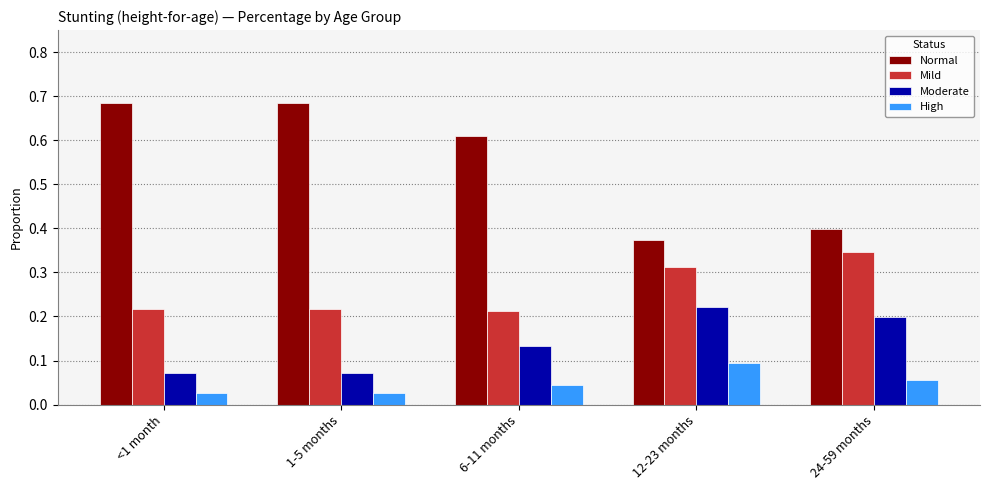

Which series has the widest spread of values?

Normal